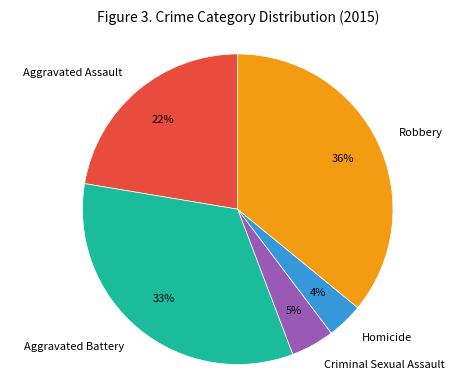

True or false: Criminal Sexual Assault accounts for 5% of the total.

True